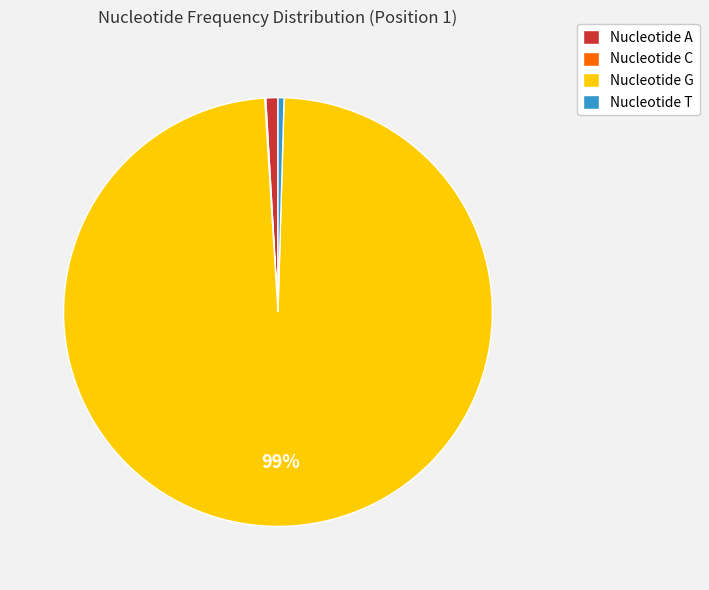

Do Nucleotide T and Nucleotide A together represent more than half of the pie?

No